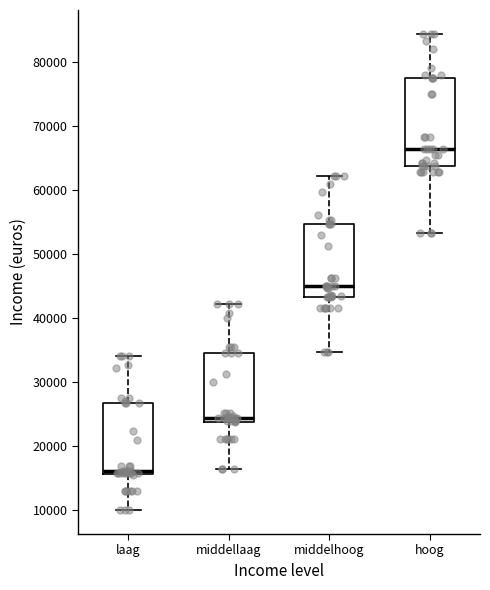

Reading left to right, read every box against the y-axis: the position of its median line, the range the box covers, and the ends of its whiskers. The values are not printed on the chart, so give them approximately, as read against the axis.

laag: median 16000 (just above the box's lower edge), box 16000 to 27000, whiskers 10000 to 34000
middellaag: median 24000 (just above the box's lower edge), box 24000 to 35000, whiskers 16000 to 42000
middelhoog: median 45000, box 43000 to 55000, whiskers 35000 to 62000
hoog: median 67000, box 64000 to 78000, whiskers 53000 to 84000